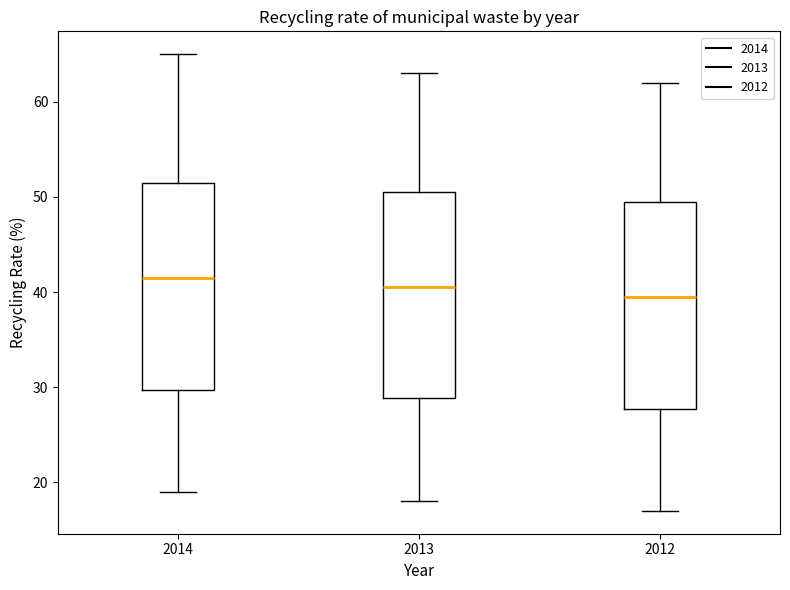

Which box has the highest median line?

2014